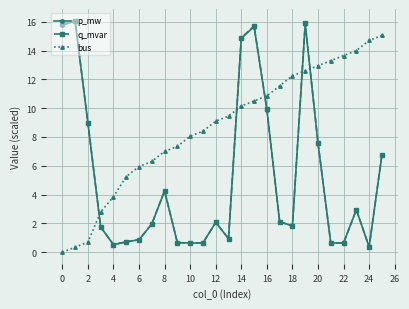

Which series has the largest total across all categories?

bus